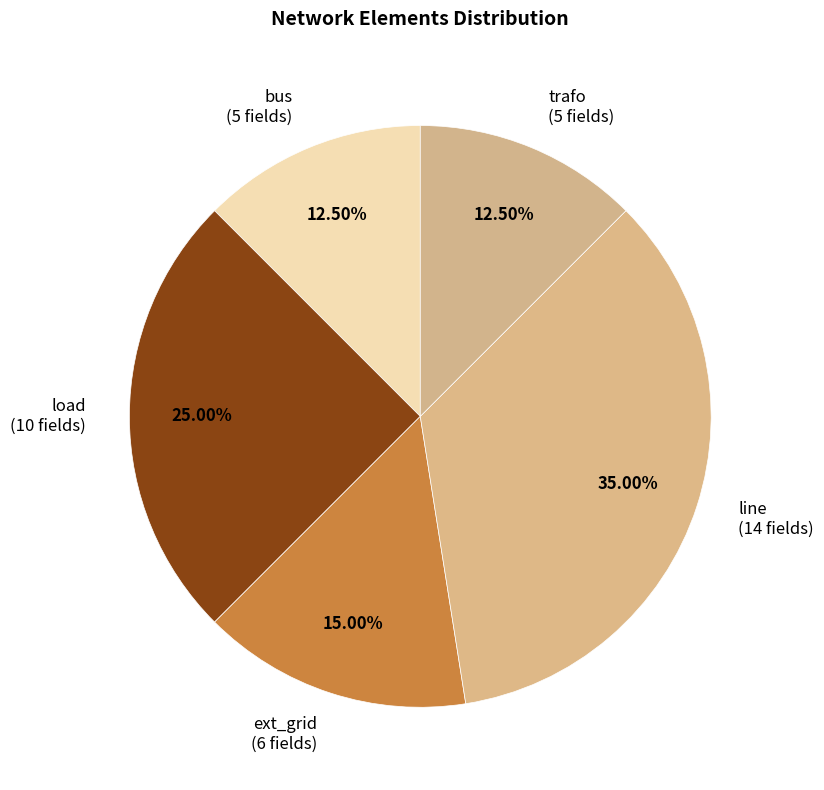

What is the ratio of the value at load to the value at line?

0.7